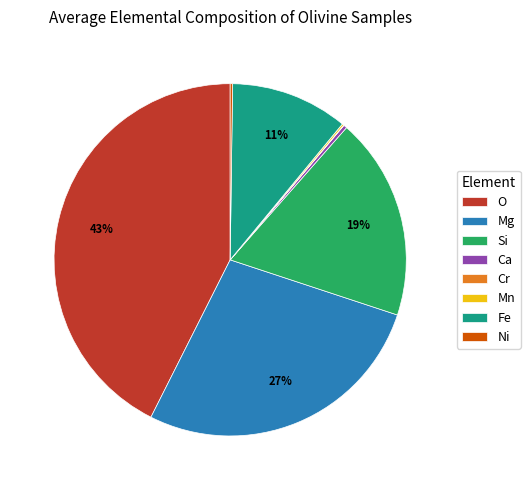

The Fe slice represents 23% of the pie. True or false?

False